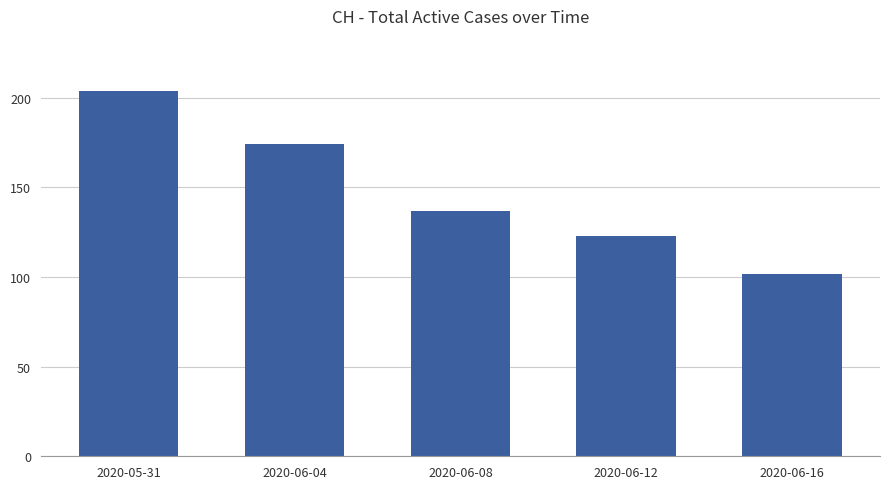

Rank the categories by value from highest to lowest.

2020-05-31, 2020-06-04, 2020-06-08, 2020-06-12, 2020-06-16